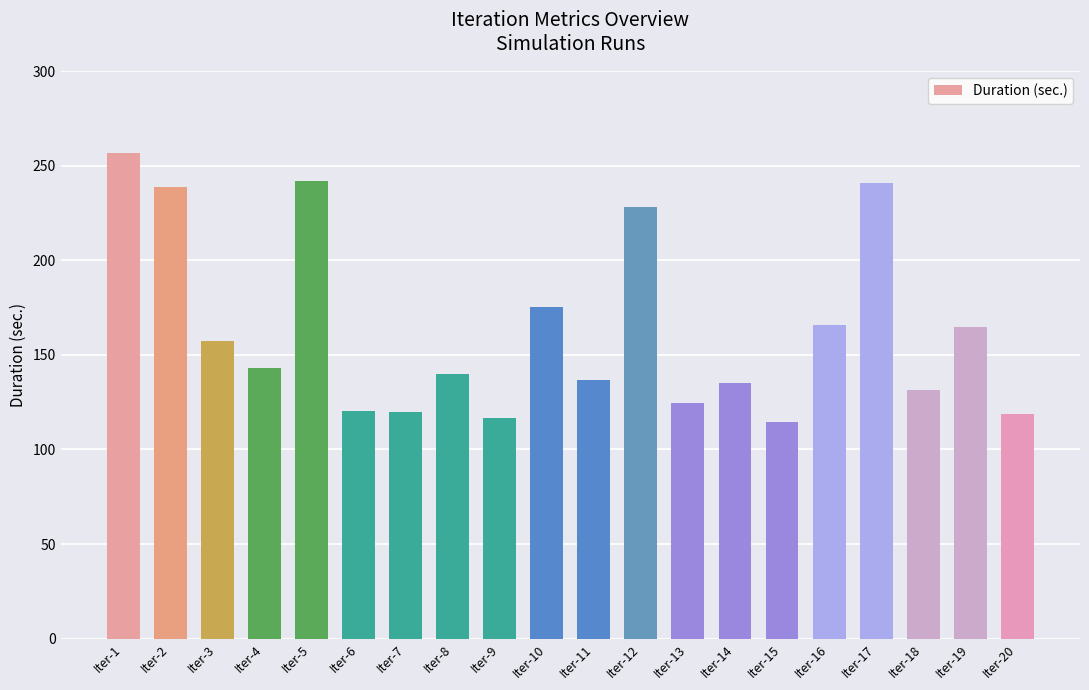

What is the value of the 8th bar from the left?

139.8